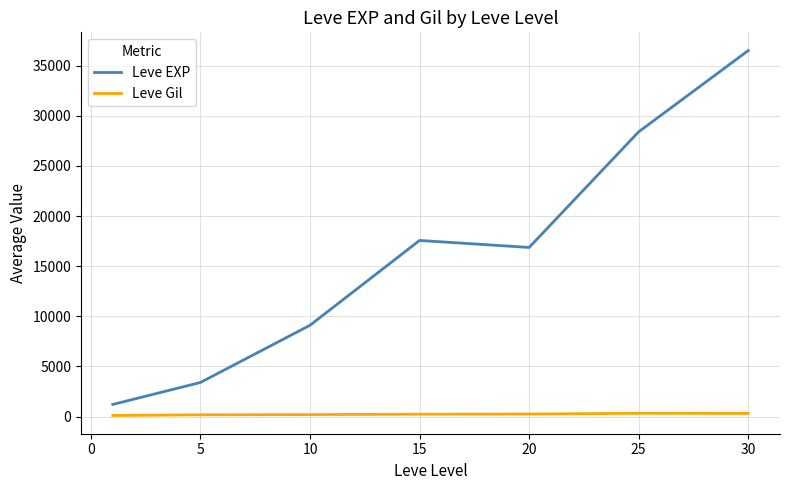

Which series has the largest total across all categories?

Leve EXP